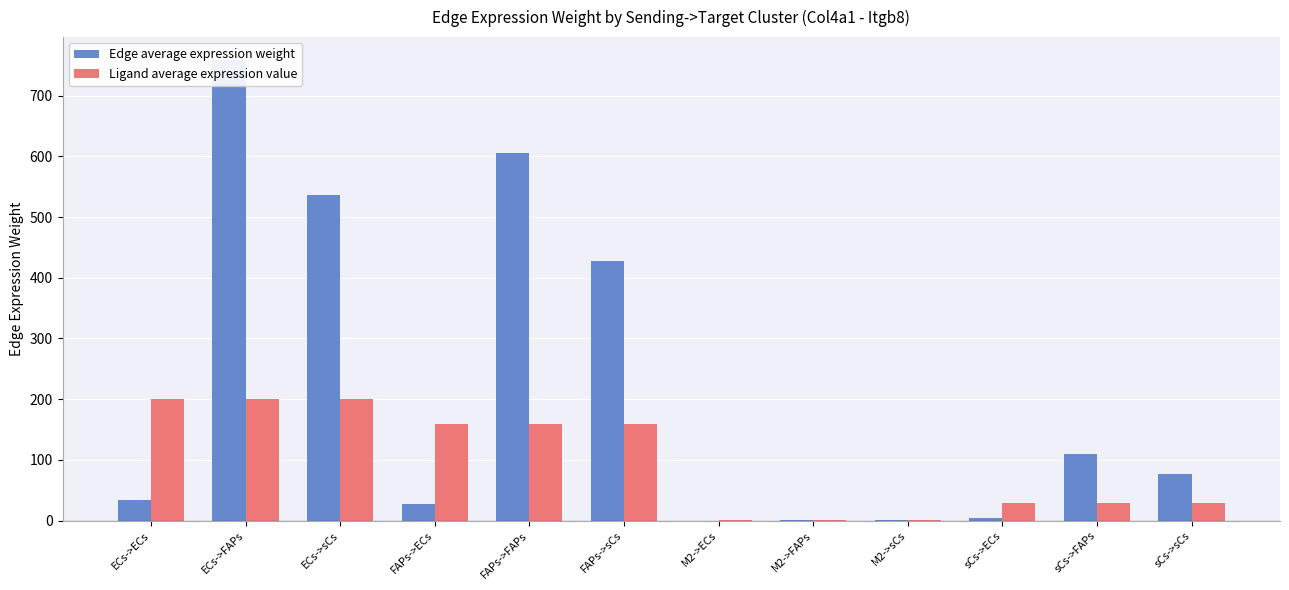

Reading left to right, what are all the values shown in this chart?

Edge average expression weight: 34.2	758.4	535.6	27.3	605.9	427.9	0.1	1.2	0.9	4.9	108.9	76.9
Ligand average expression value: 199.9	199.9	199.9	159.7	159.7	159.7	0.3	0.3	0.3	28.7	28.7	28.7